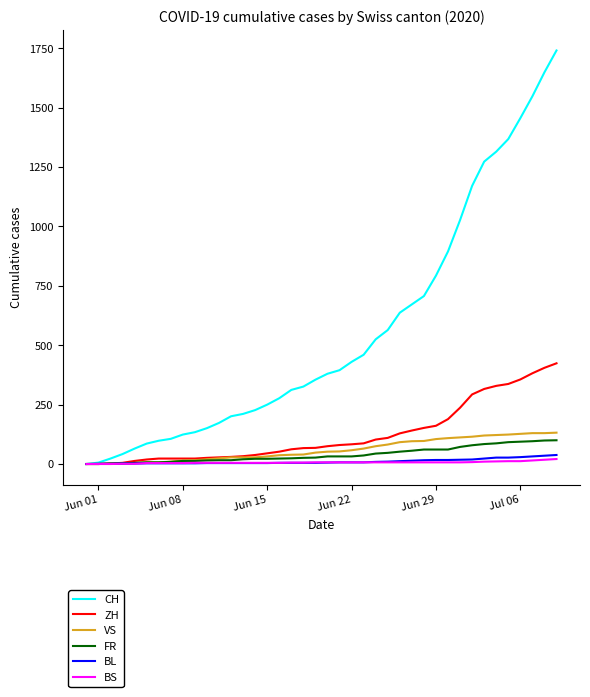

Which series has the largest total across all categories?

CH